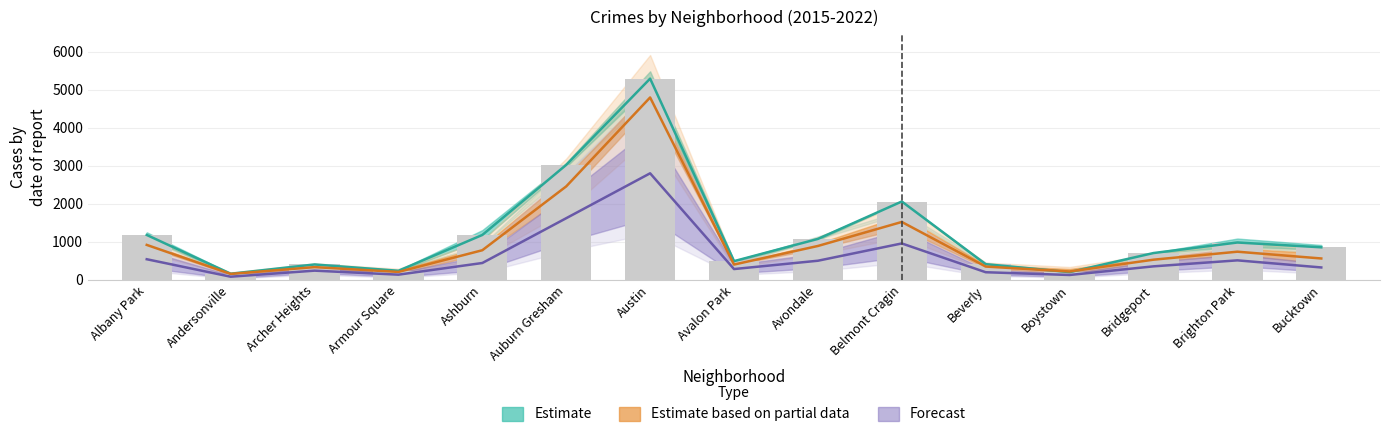

What is the label of the 8th bar from the left?

Avalon Park